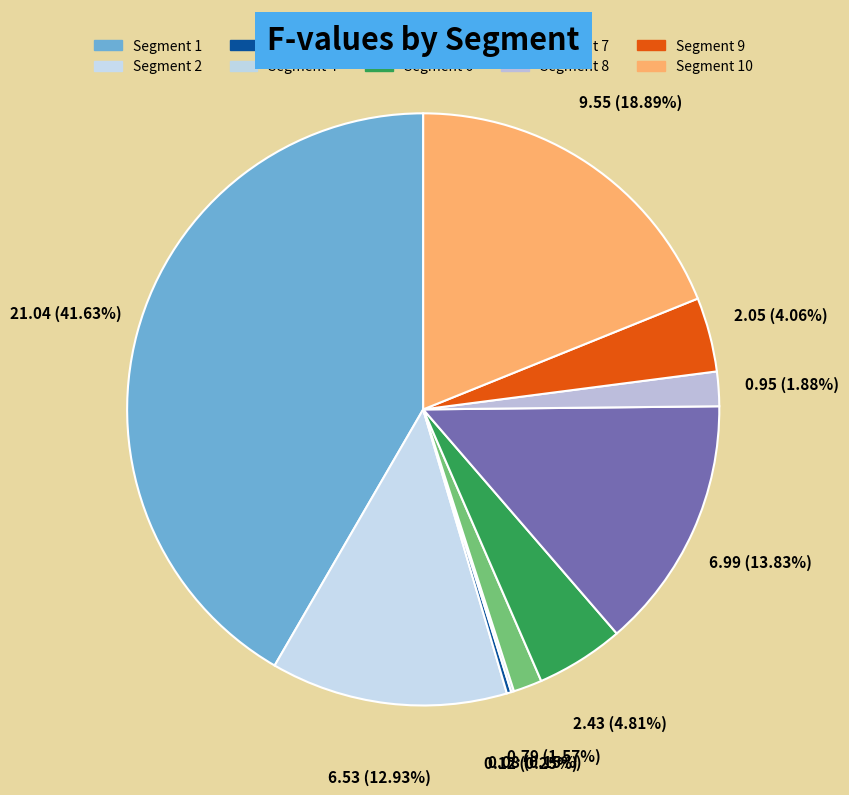

Rank the categories by value from highest to lowest.

1, 10, 7, 2, 6, 9, 8, 5, 3, 4